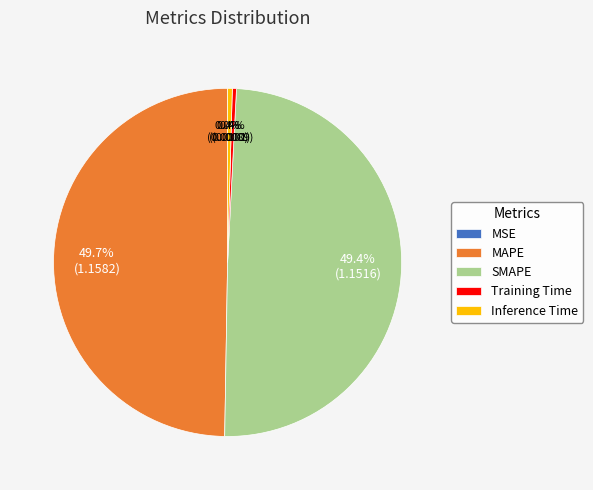

Between SMAPE and Inference Time, which is larger?

SMAPE